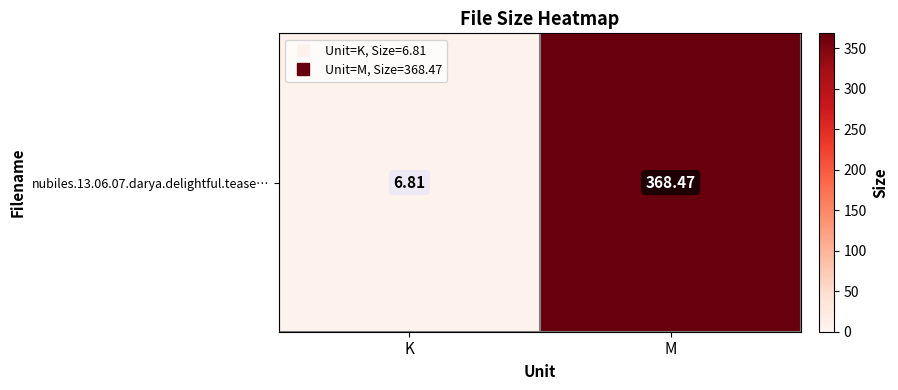

How many values are below 368?

1